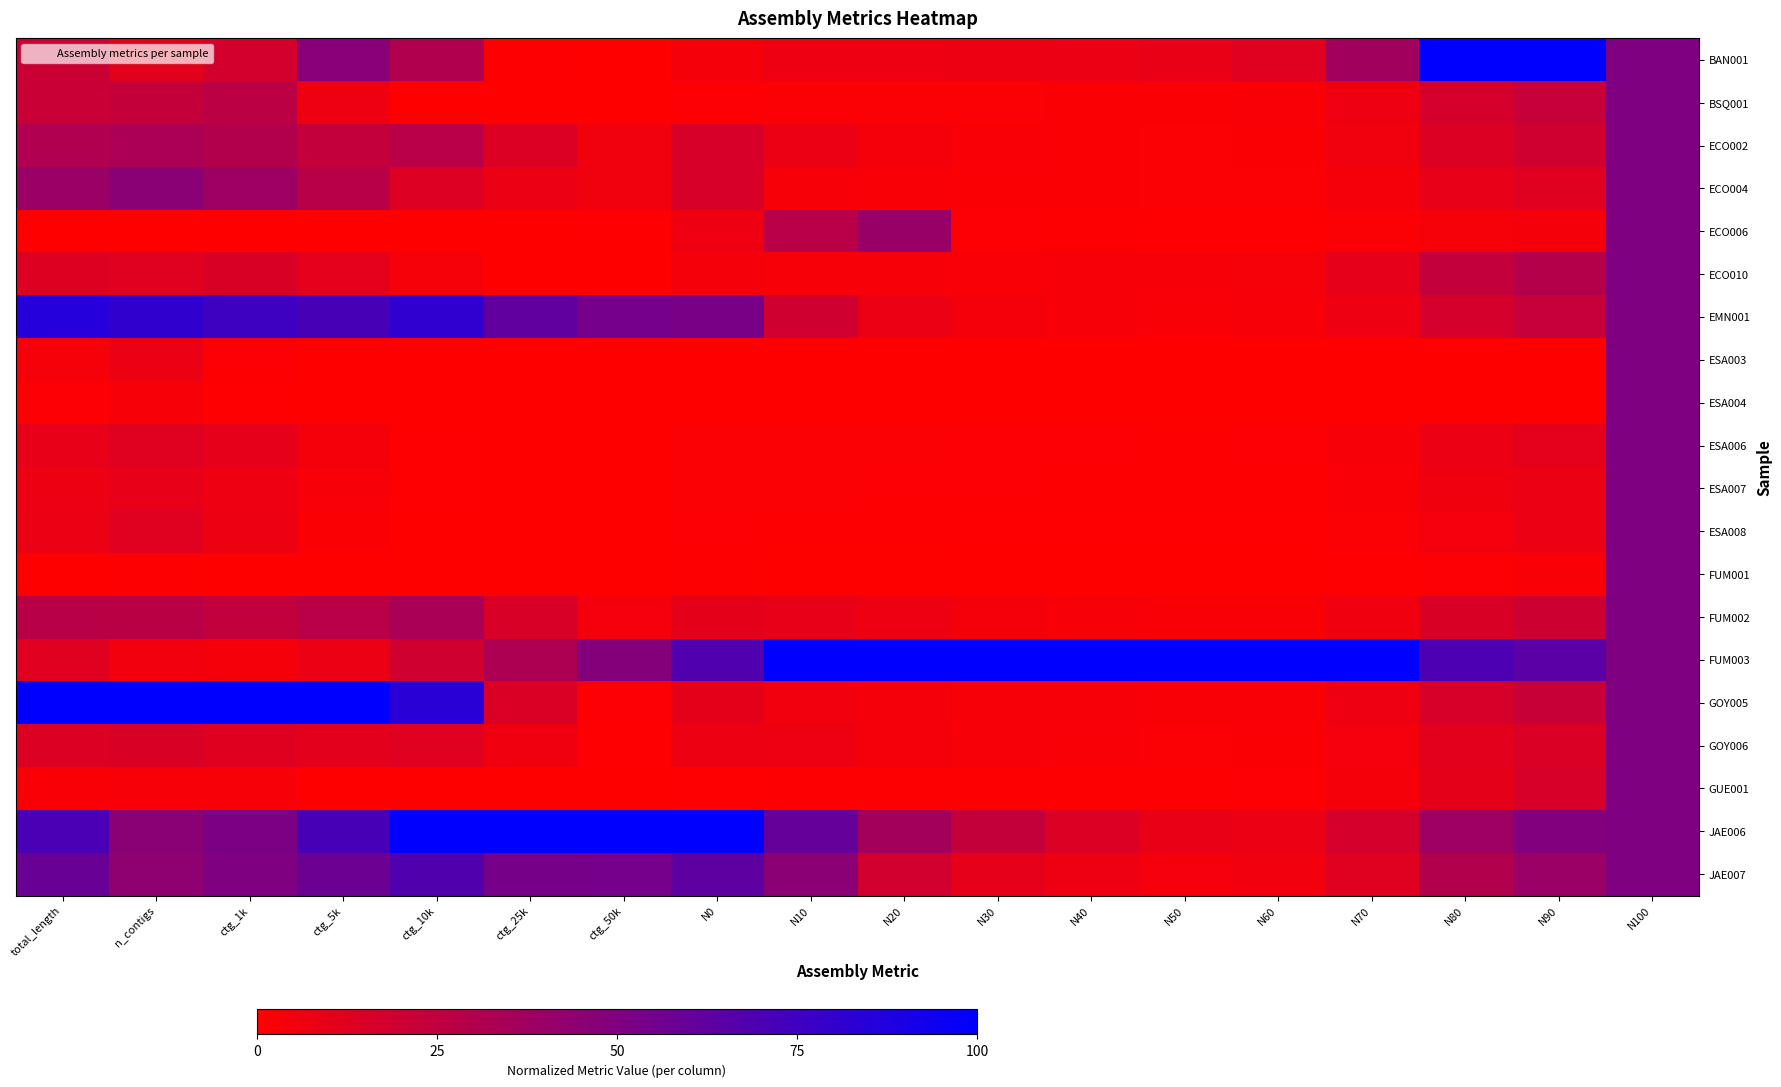

At which category is the sum across all series the highest?

N100